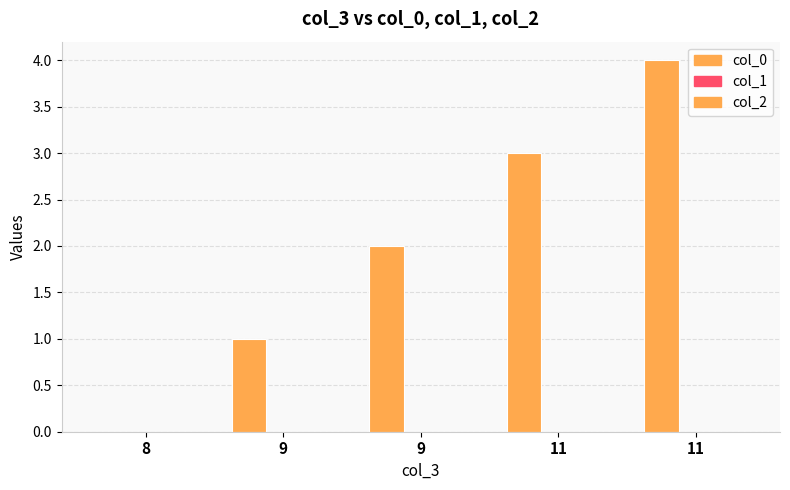

How many data points does each series have?

5